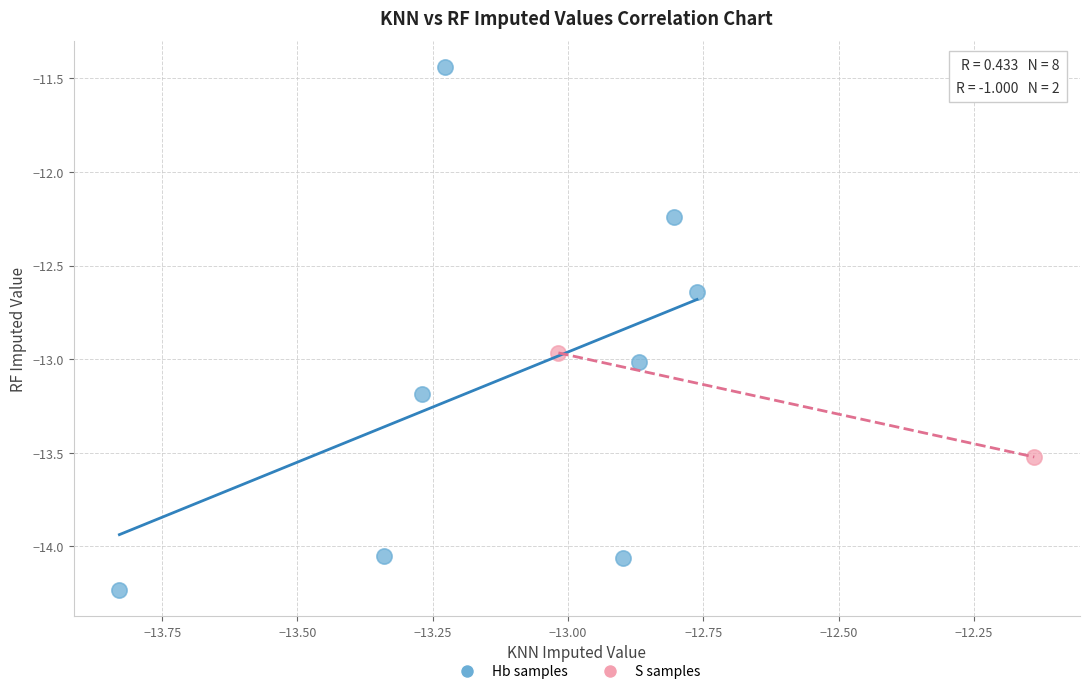

Which series reaches the maximum Y coordinate?

Hb samples